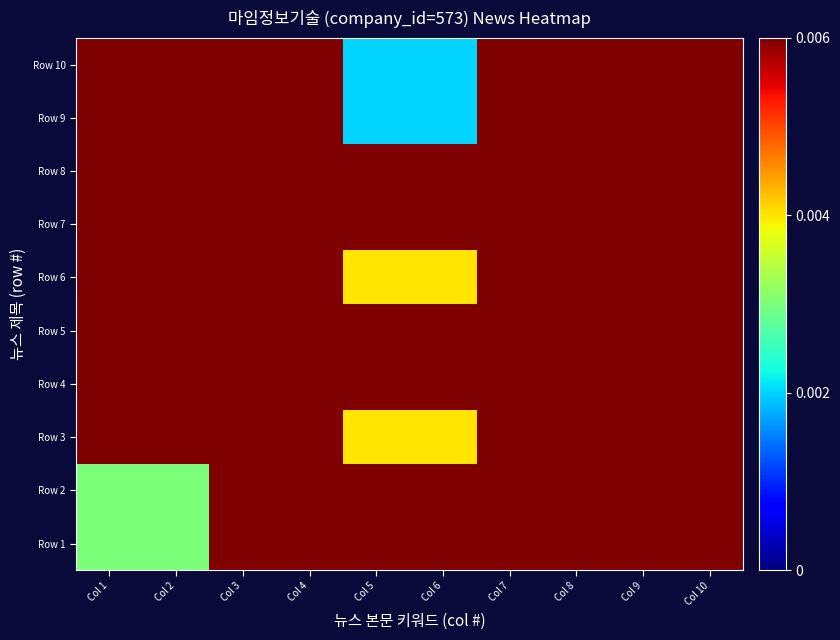

How many distinct data groups are displayed?

10